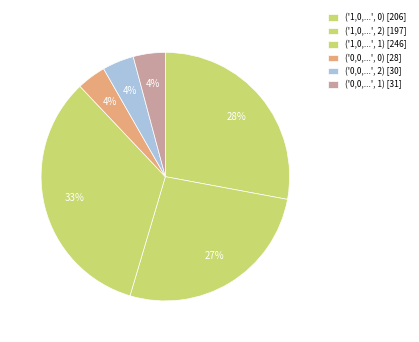

How many segments does this pie chart have?

6